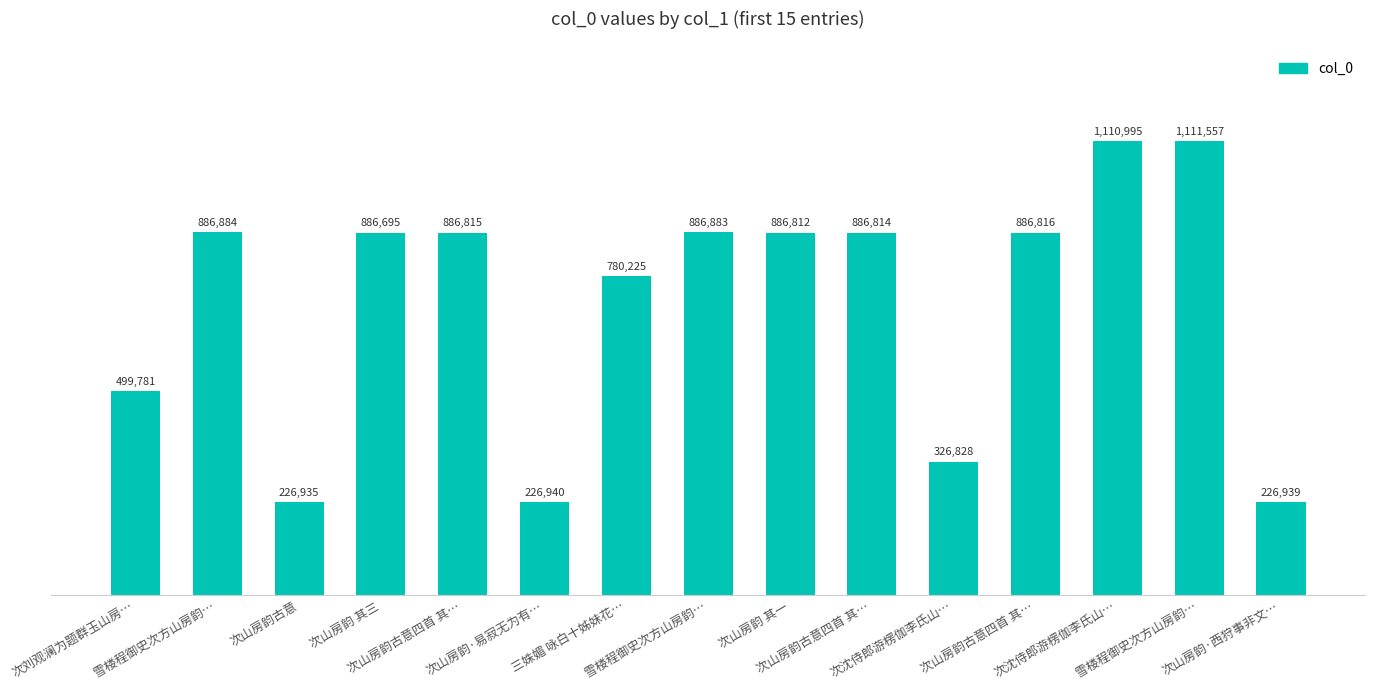

What is the greatest value displayed?

1111557